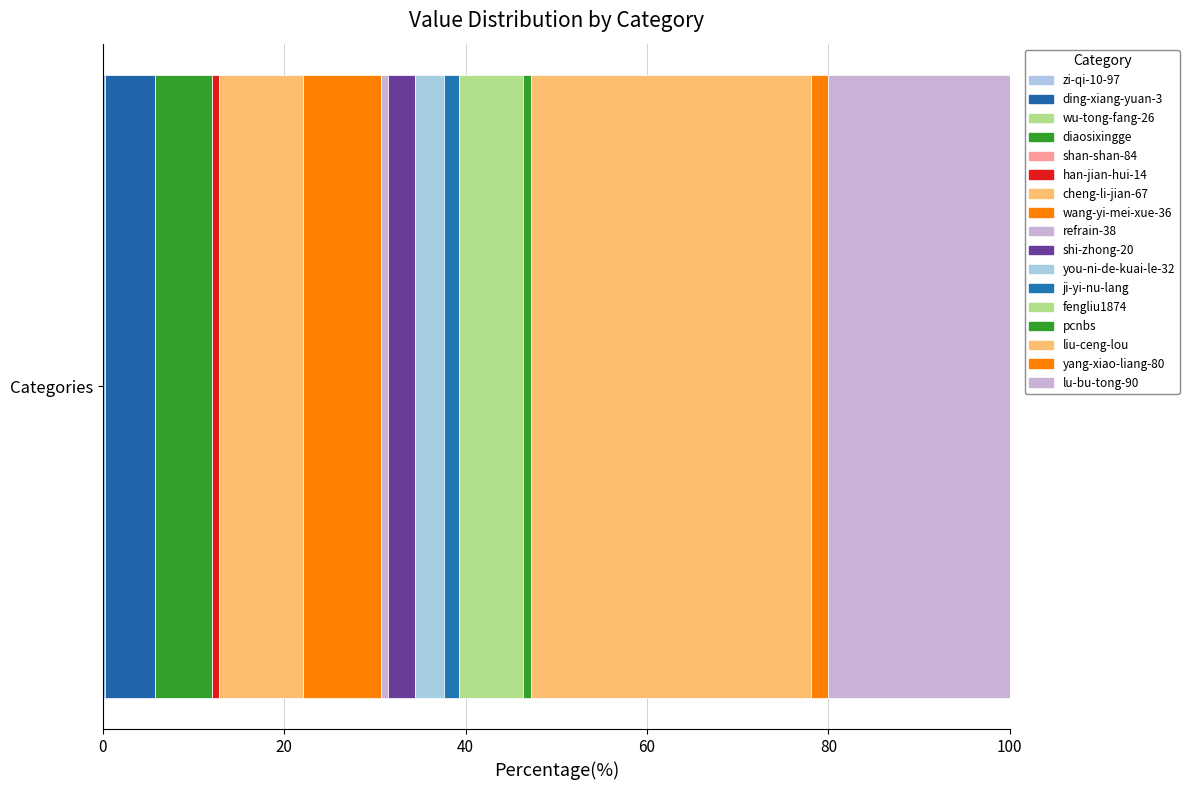

What is the value of the 12th bar from the left?

15751